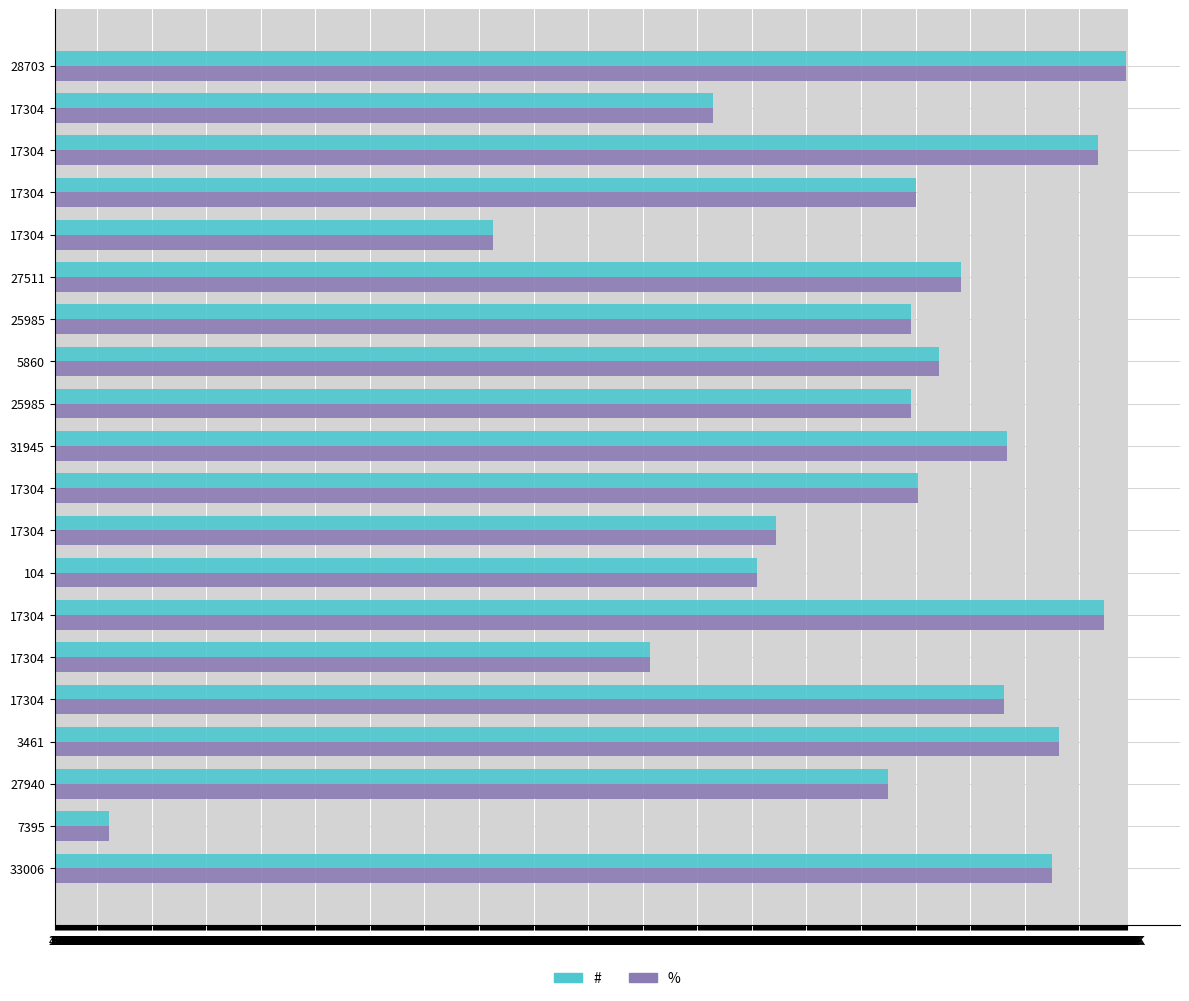

At how many categories does at least one series exceed 222?

19